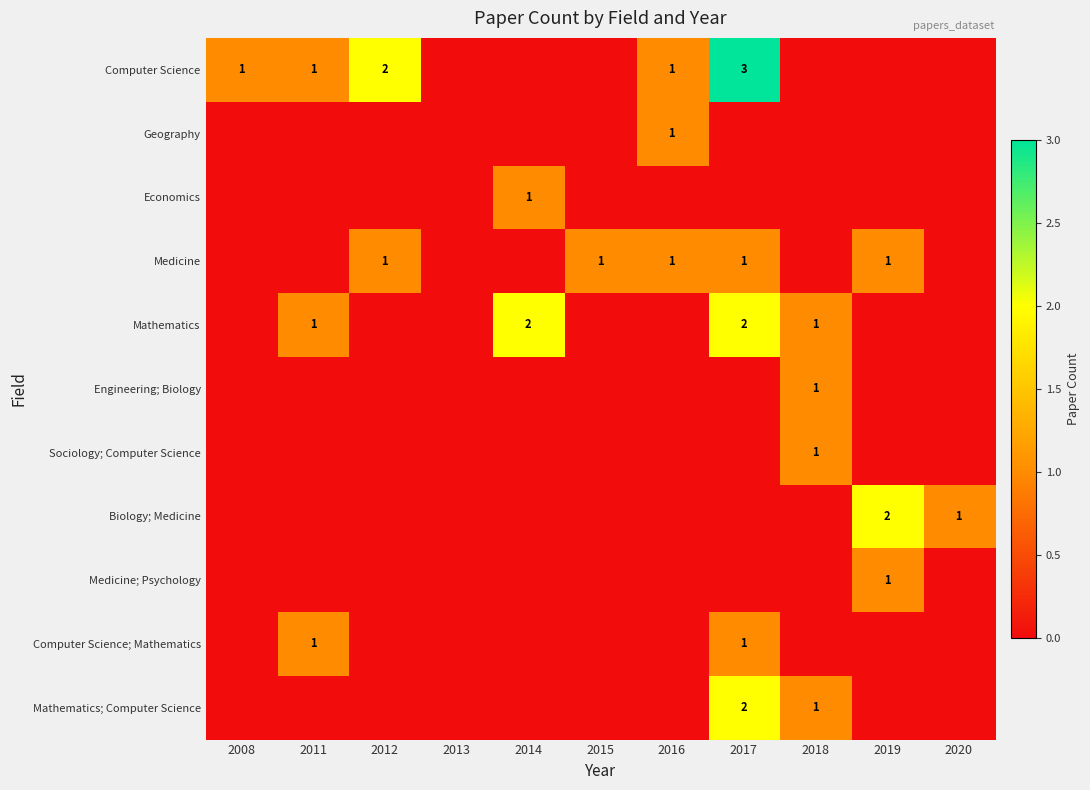

The Sociology; Computer Science series shows 0 at 2018. True or false?

False